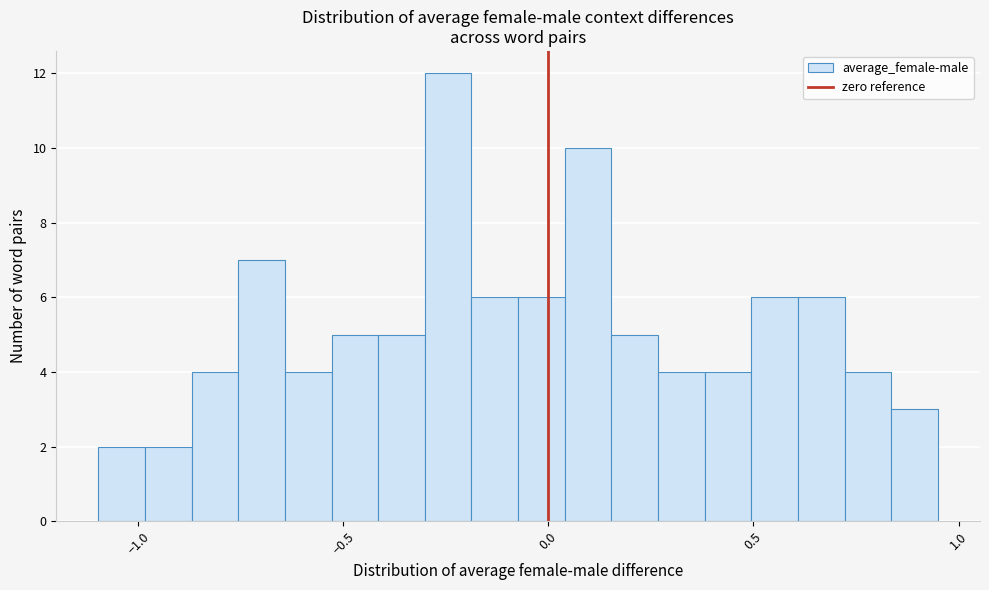

Around what value on the x-axis is the tallest bar? Give the approximate position of its centre, as read against the axis.

-0.25